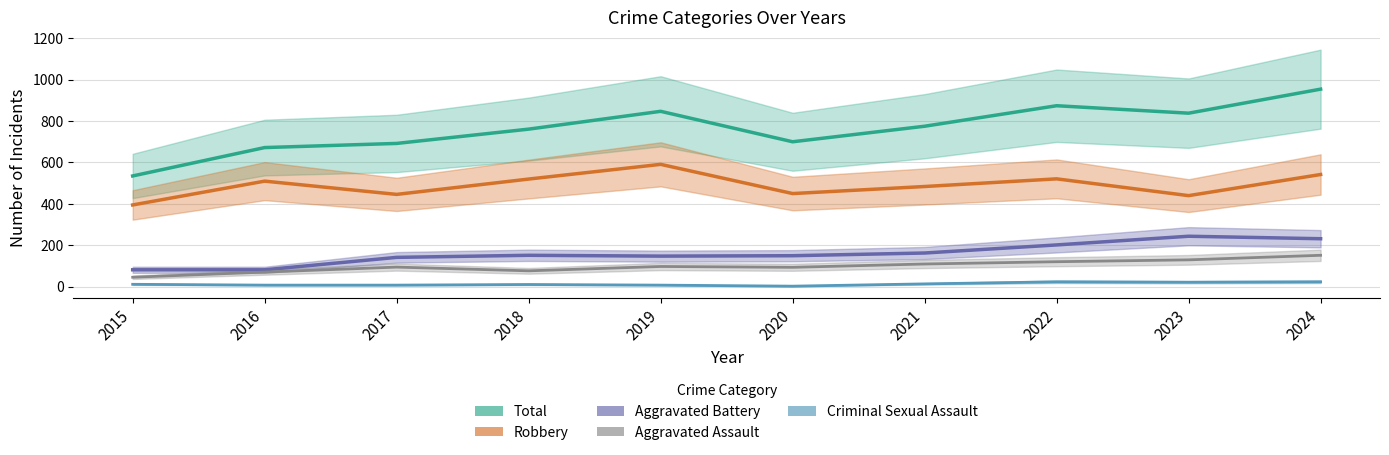

How many interior local peaks does the Aggravated Battery series have?

2